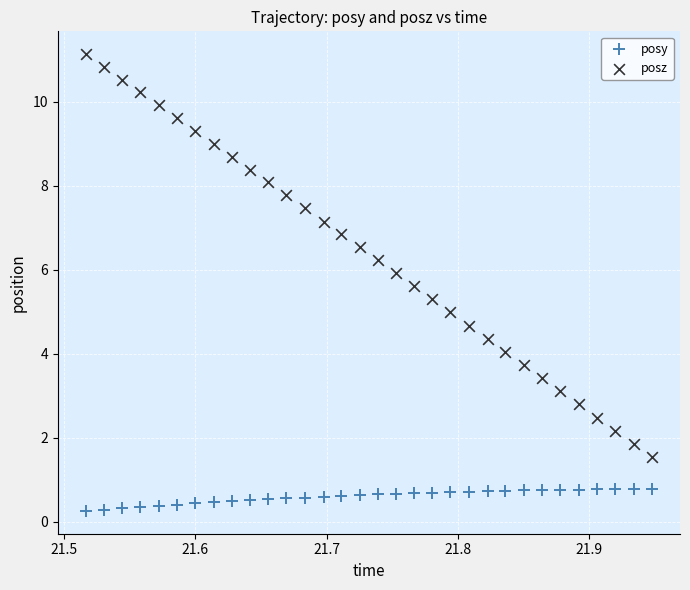

Across all data points, what is the range of Y values (max minus min)?

10.9